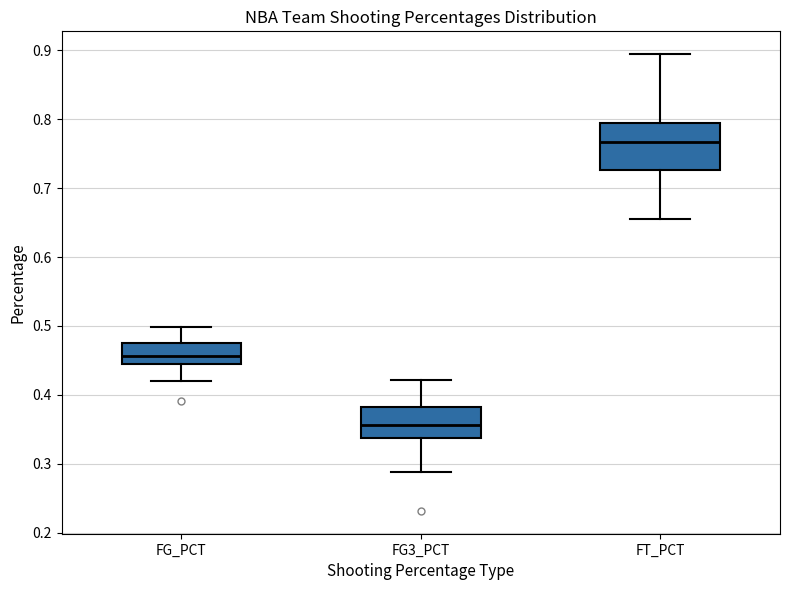

Where does the median line of the box for FG3_PCT sit on the y-axis? The values are not printed on the chart, so give them approximately, as read against the axis.

0.36